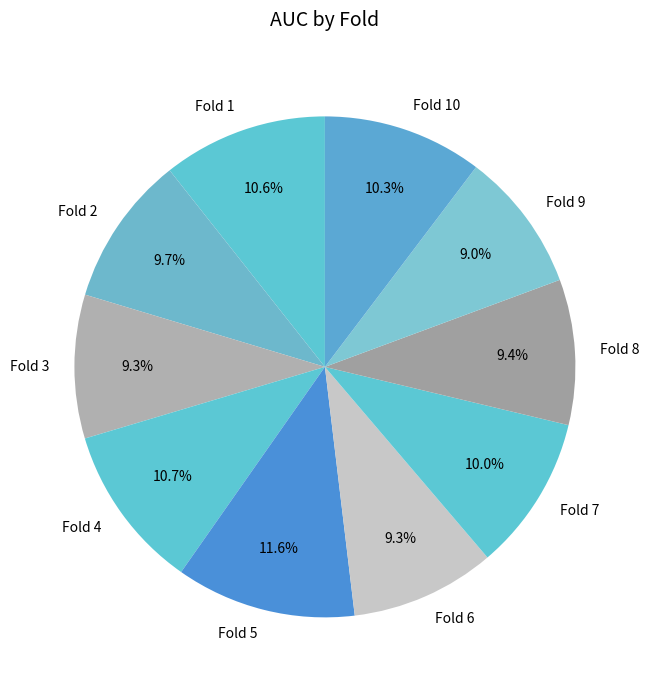

To the nearest percent, what portion does Fold 2 represent?

10%